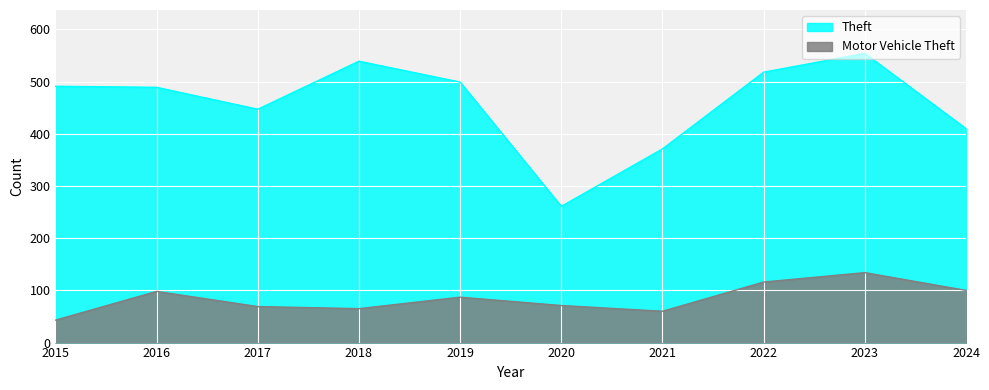

True or false: Theft and Motor Vehicle Theft intersect in this chart.

False